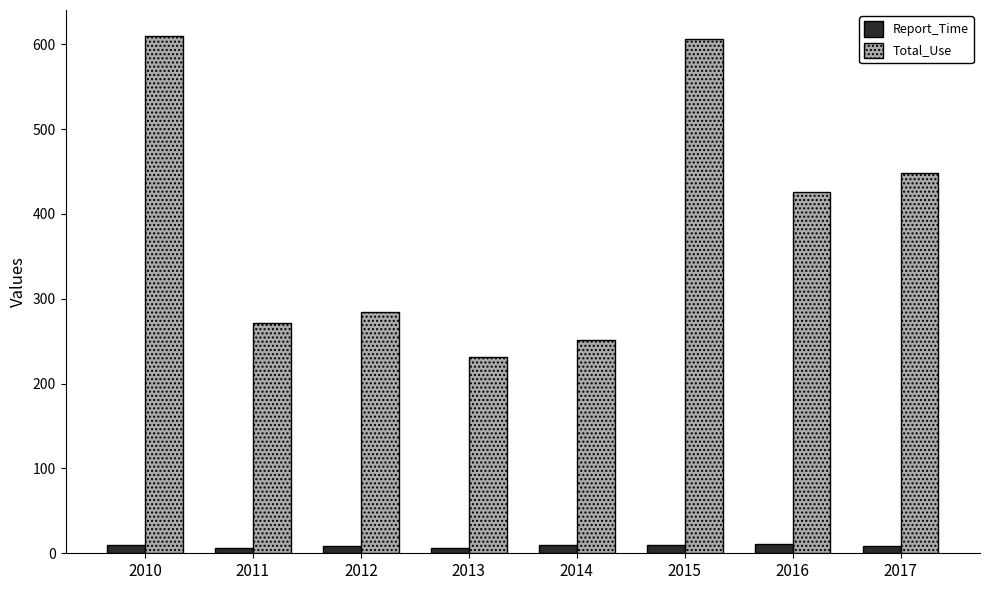

What is the maximum value for Total_Use?

610